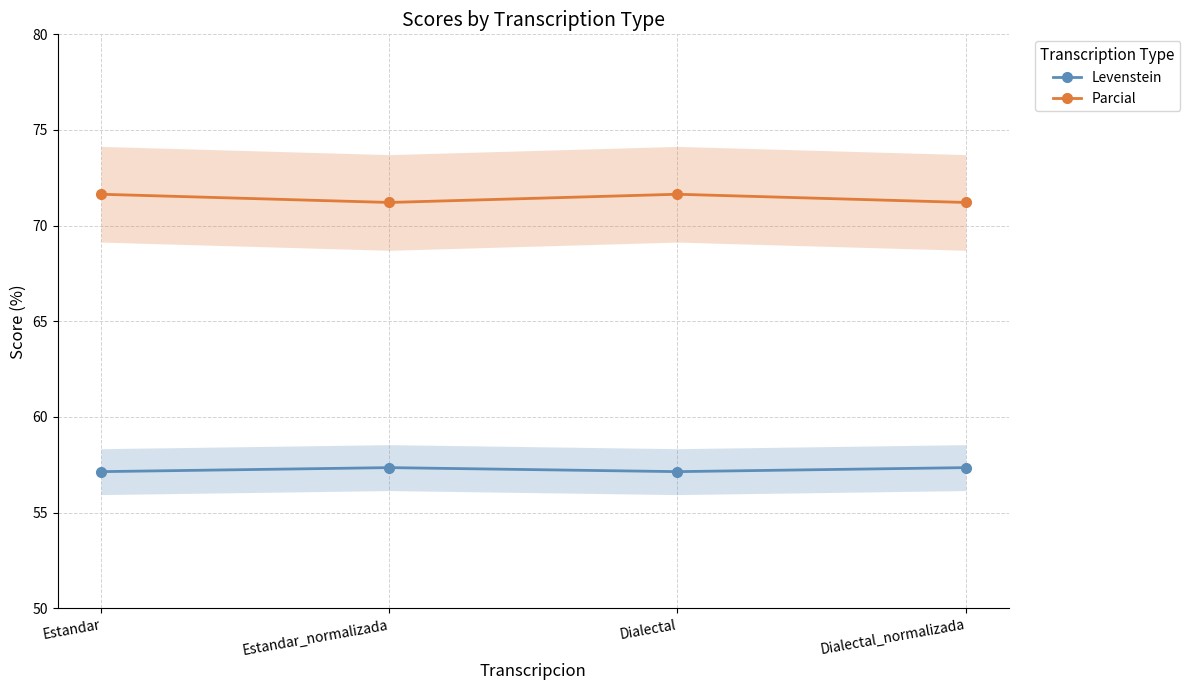

Between Estandar and Dialectal, which series saw the biggest shift?

Levenstein